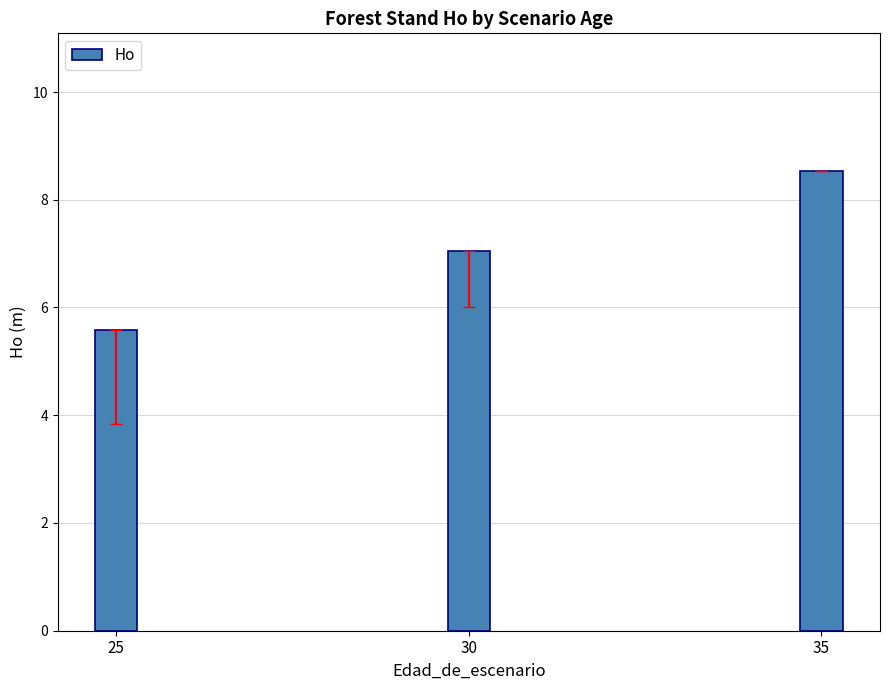

Where is the data nearest to the value 7?

30